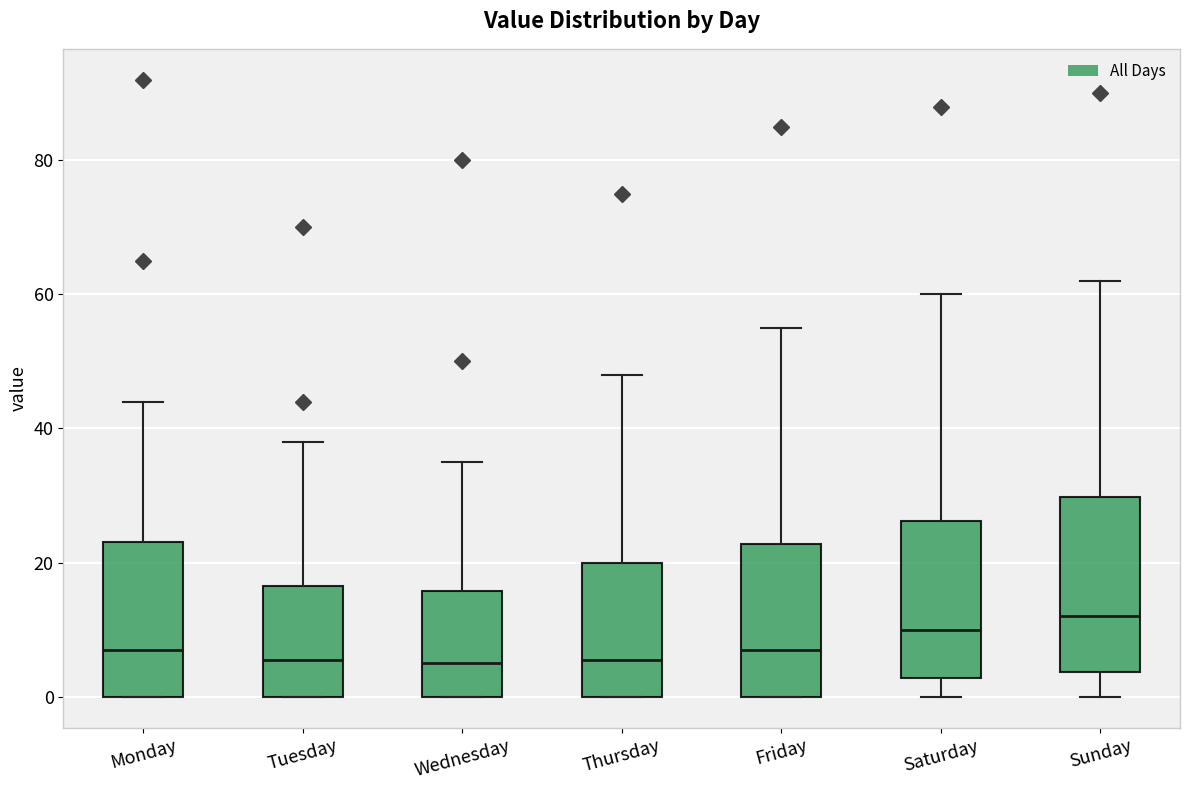

Which box has the highest median line?

Sunday